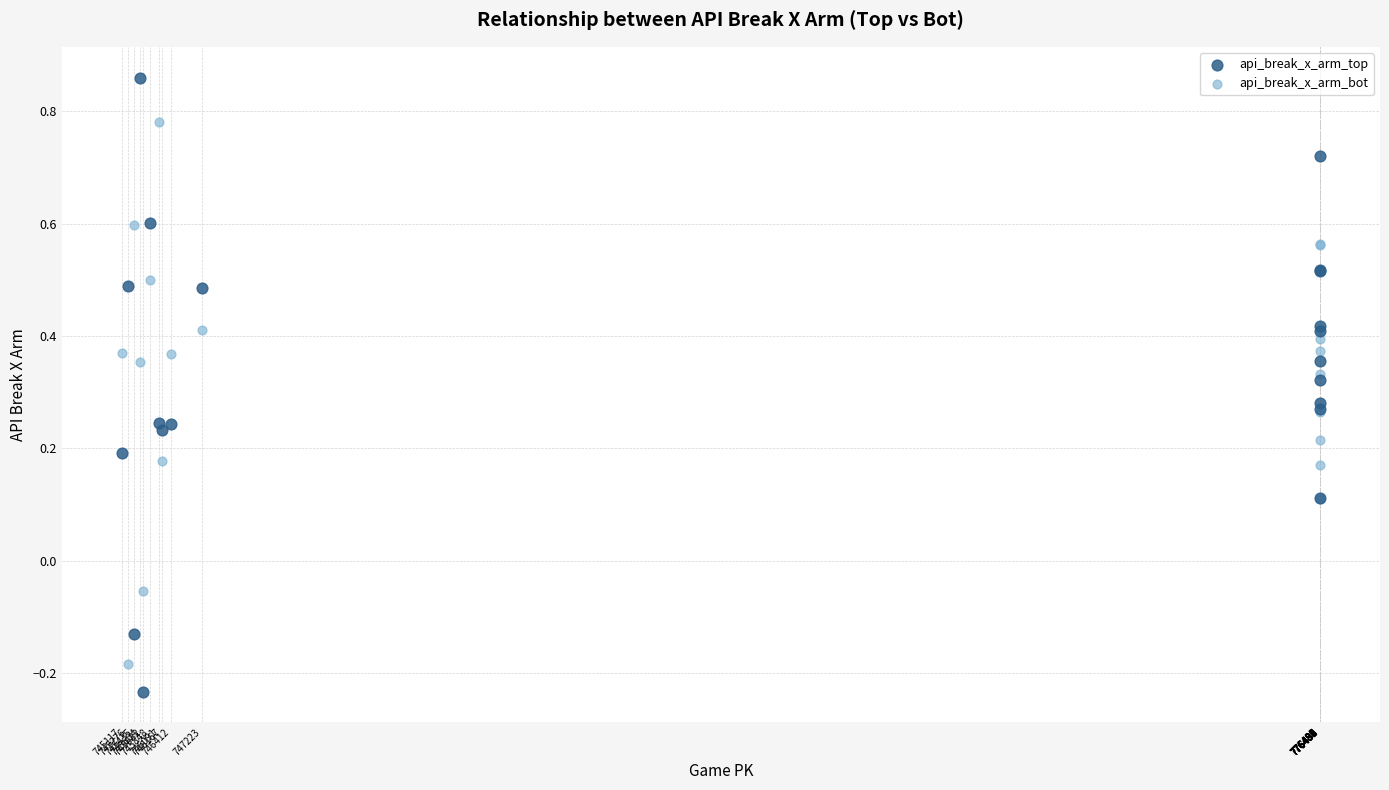

What are all the series names shown in the legend?

api_break_x_arm_top, api_break_x_arm_bot